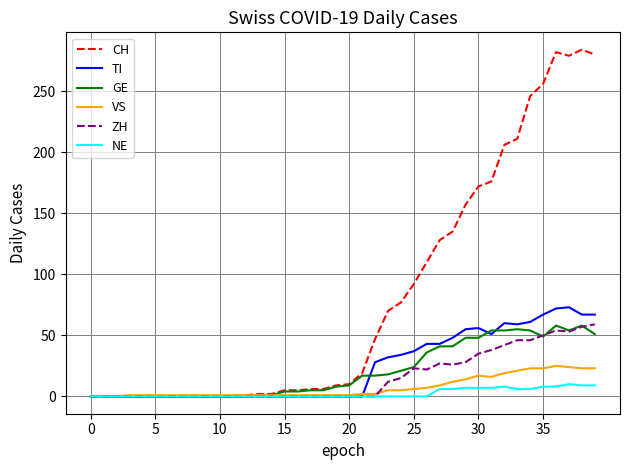

Which series has the largest range (max minus min)?

CH